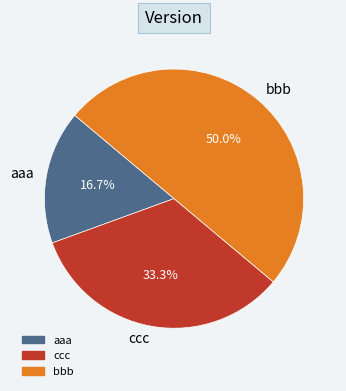

Rank the categories by value from lowest to highest.

aaa, ccc, bbb